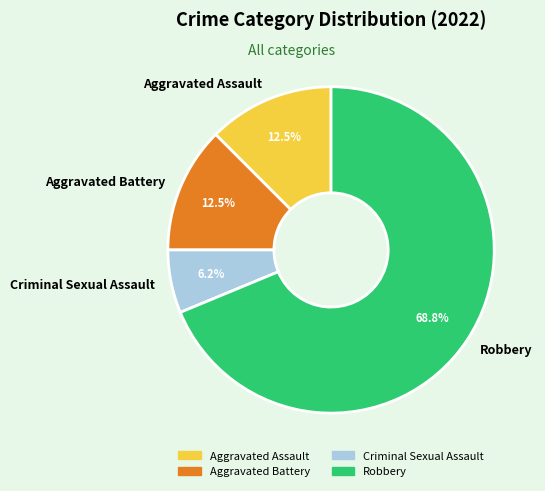

Does Robbery represent more than half of the total?

Yes